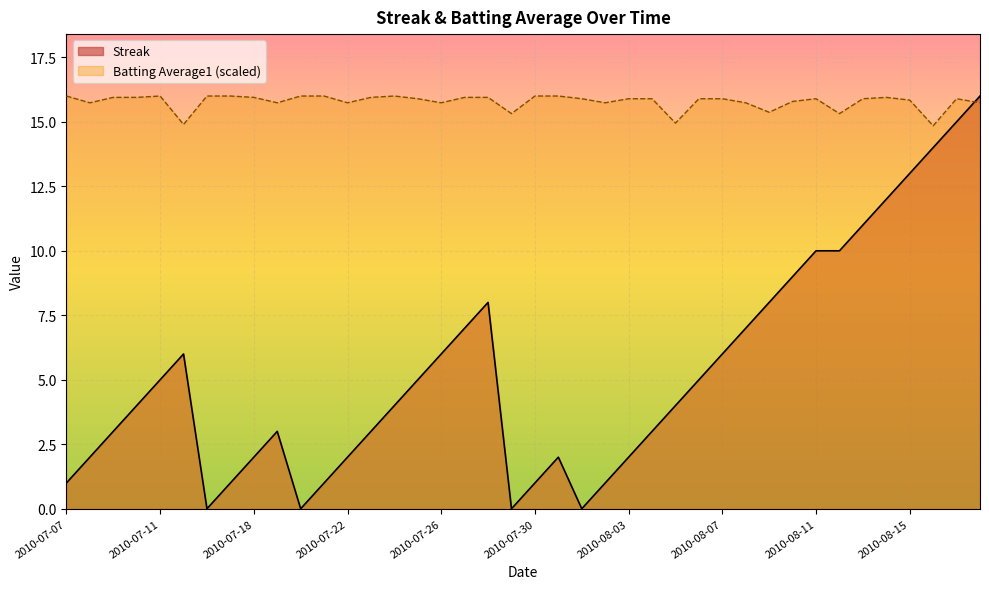

At how many categories does at least one series exceed 11?

40